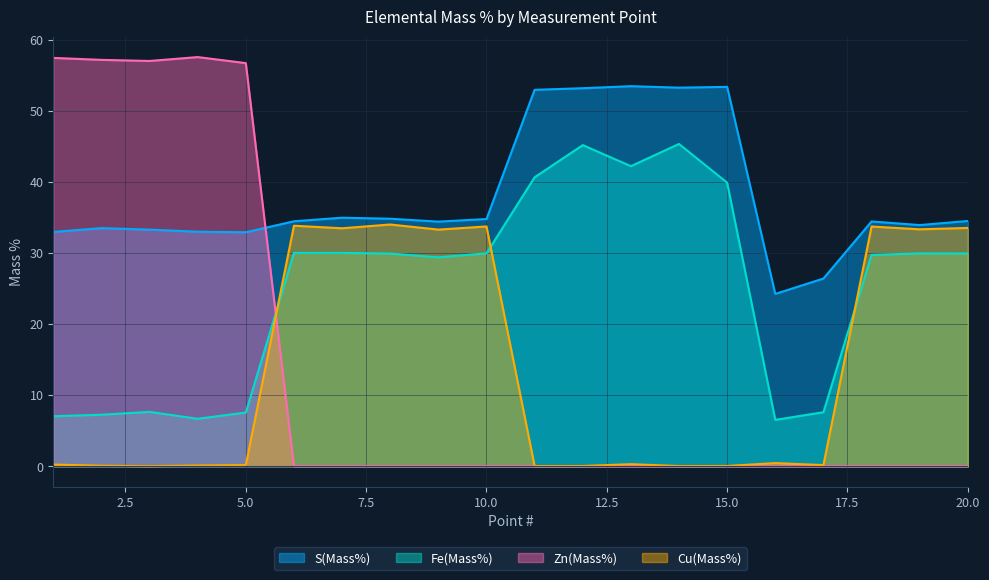

What is the sum of the S(Mass%) values at 12 and 11?

106.2